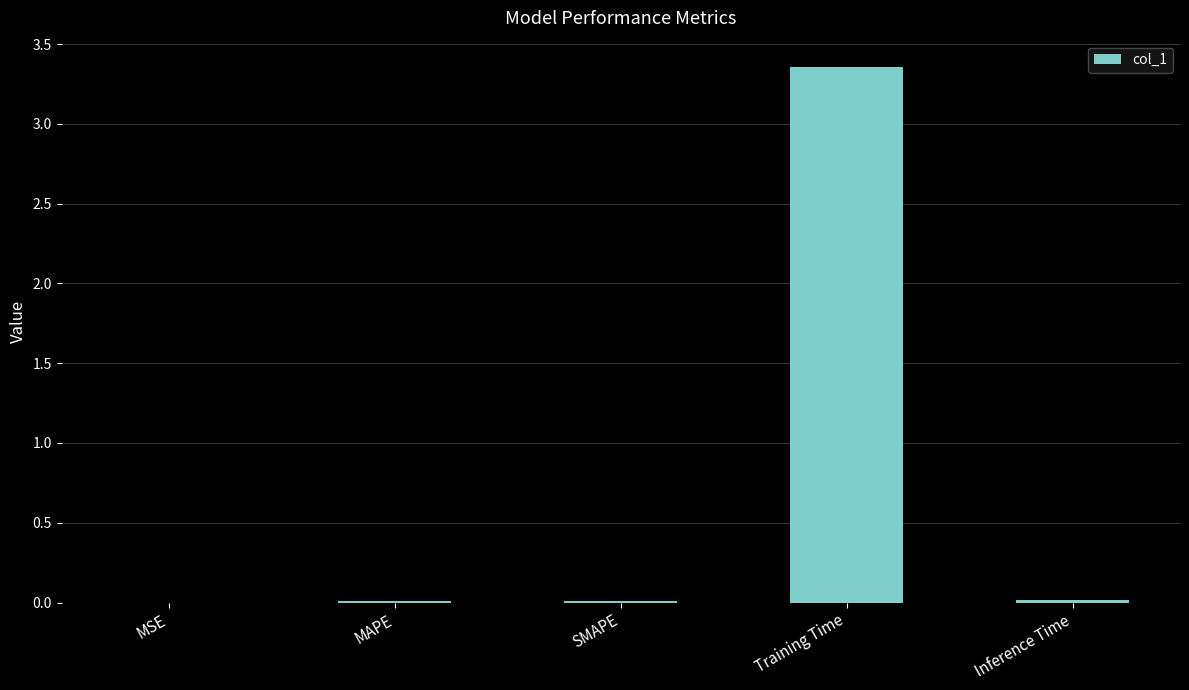

True or false: the data shows 0.0 at SMAPE.

True